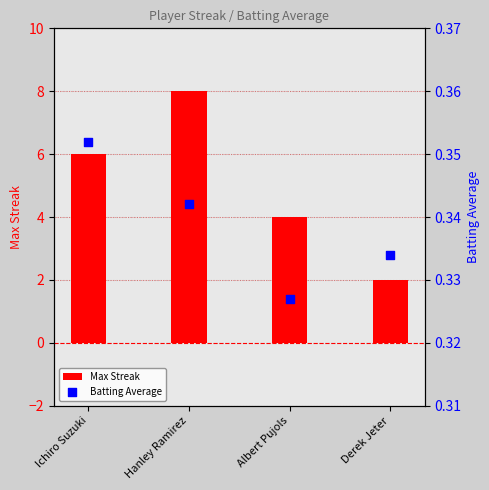

Which series has the largest Y range (max minus min)?

Max Streak